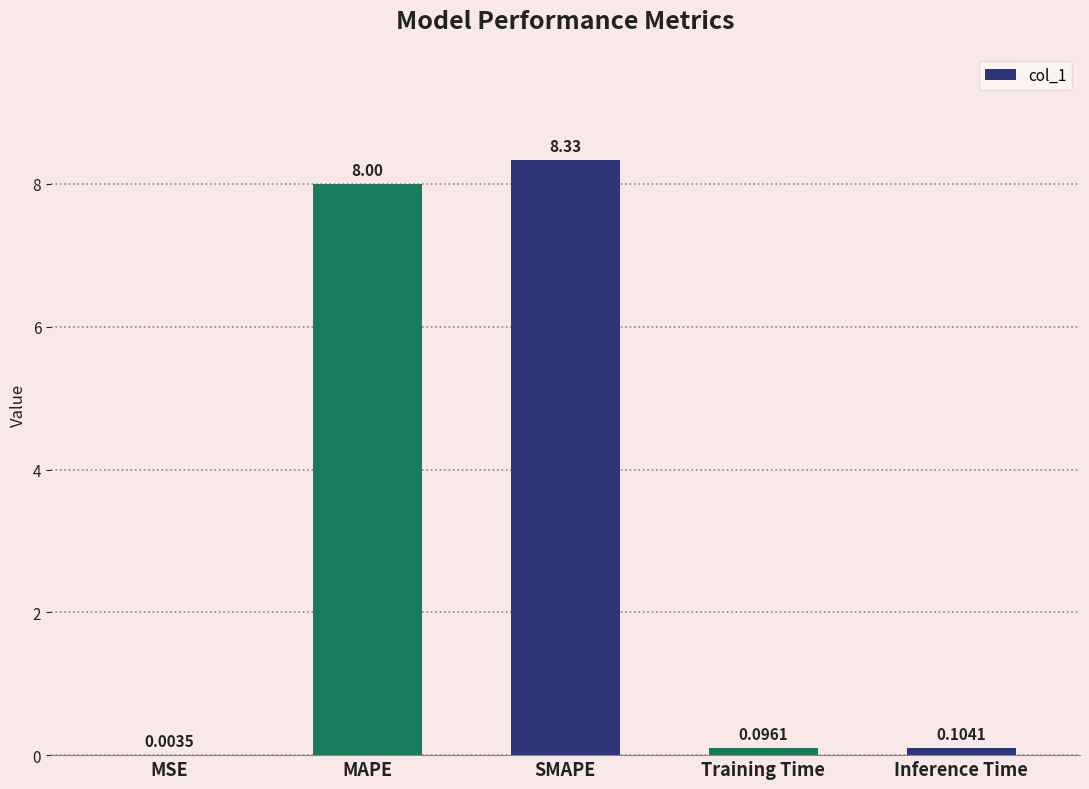

At which category does the chart reach its peak across all series?

SMAPE